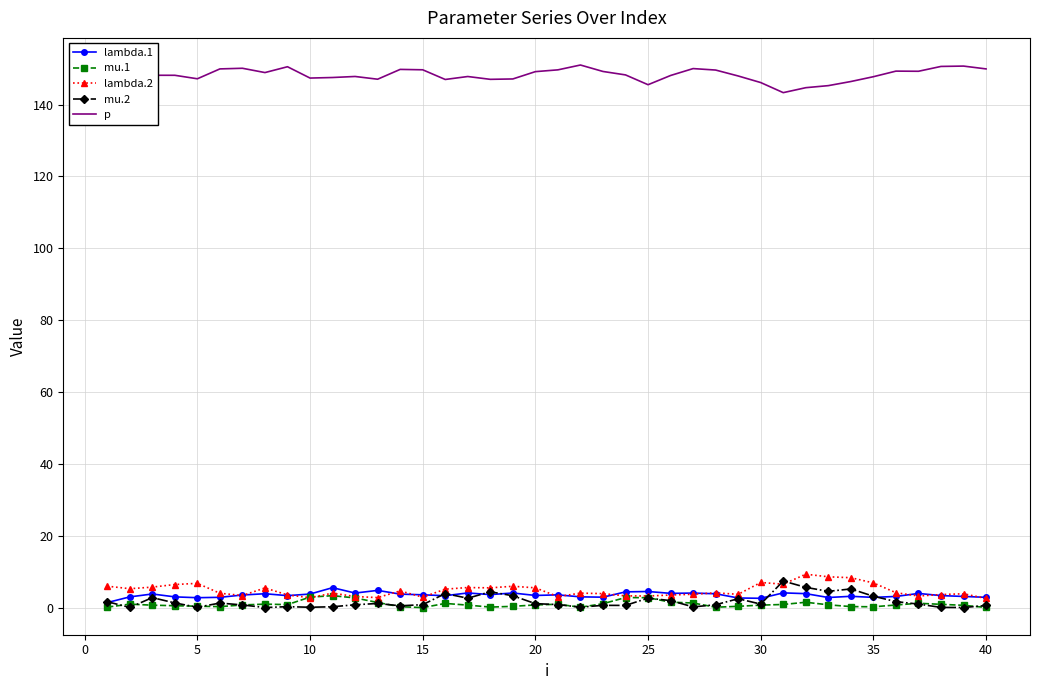

True or false: mu.2 and lambda.1 cross at least once.

True